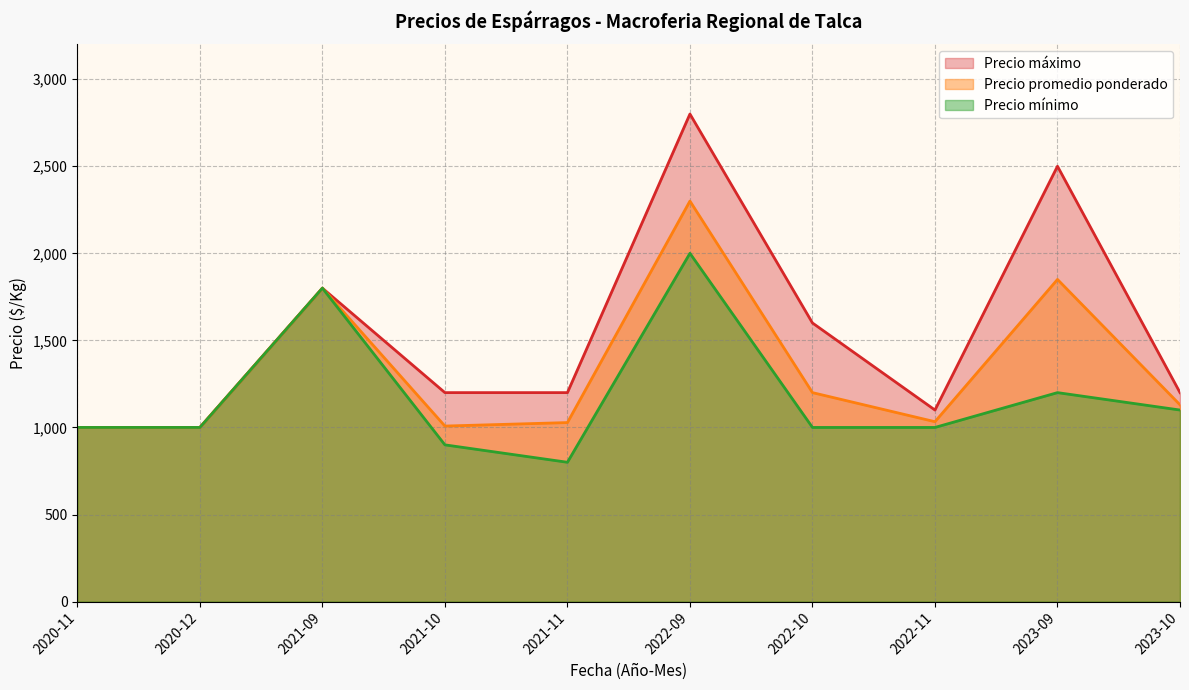

How many series are shown in this chart?

3